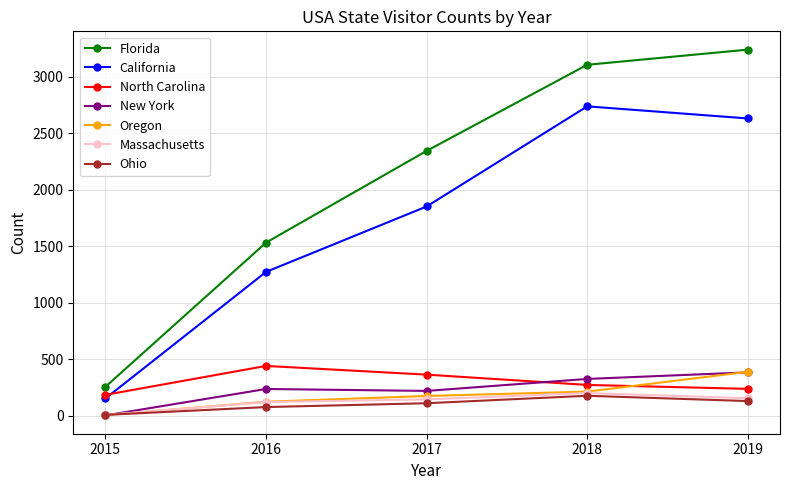

What is the spread (max minus min) of values at 2016?

1455